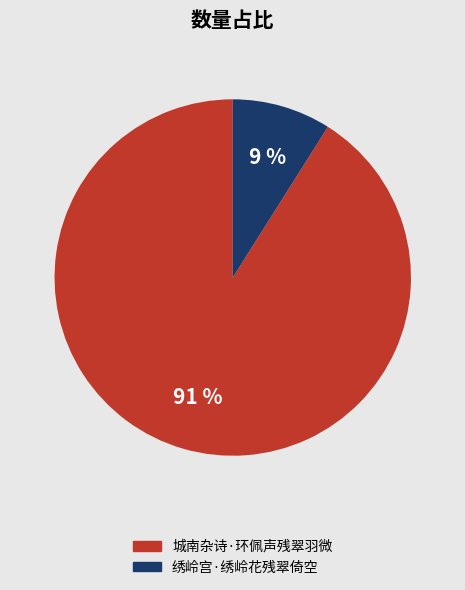

Does 城南杂诗·环佩声残翠羽微 account for over 50% of the chart?

Yes